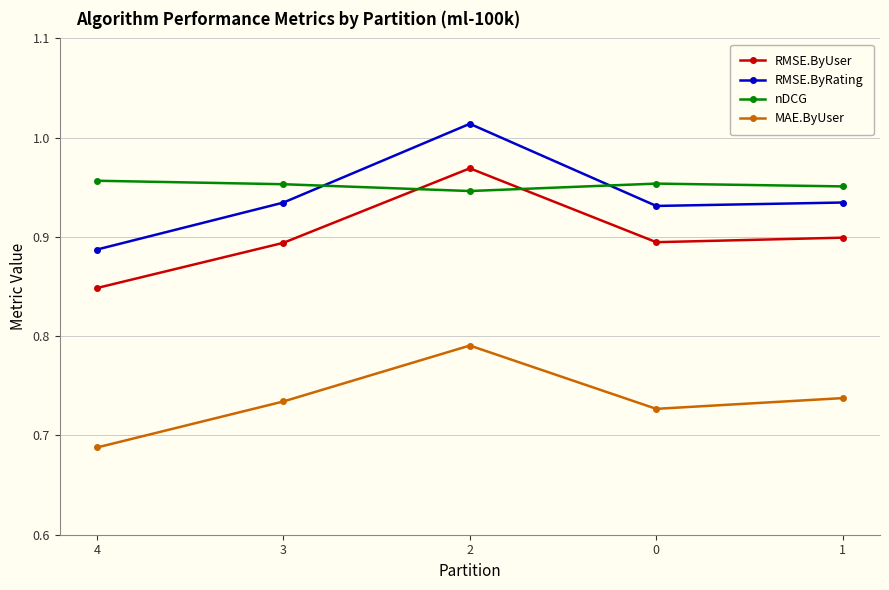

Is the value of RMSE.ByUser at 4 greater than the value of RMSE.ByRating at 1?

No